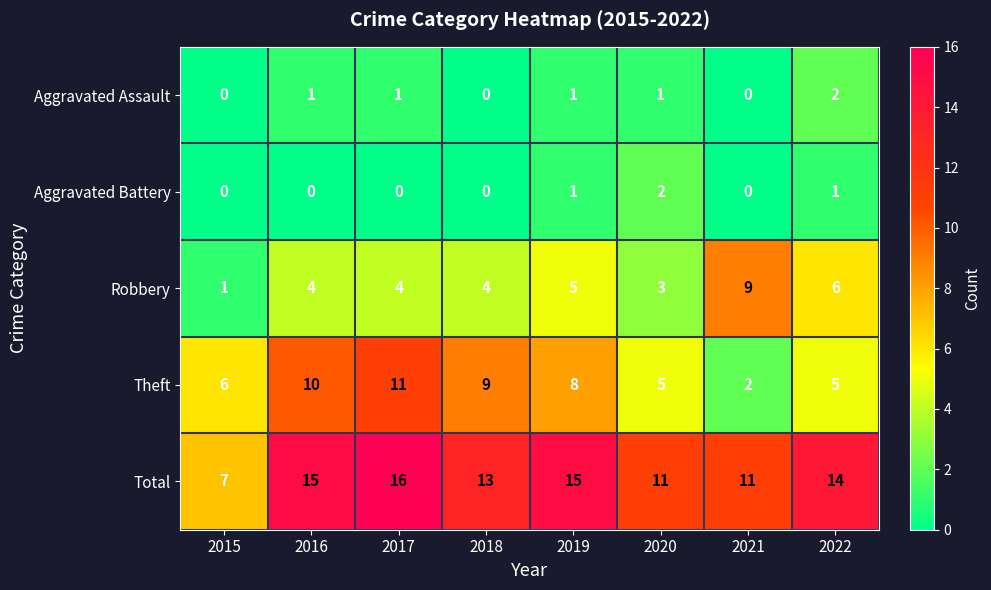

Which series changed the most between 2017 and 2019?

Theft